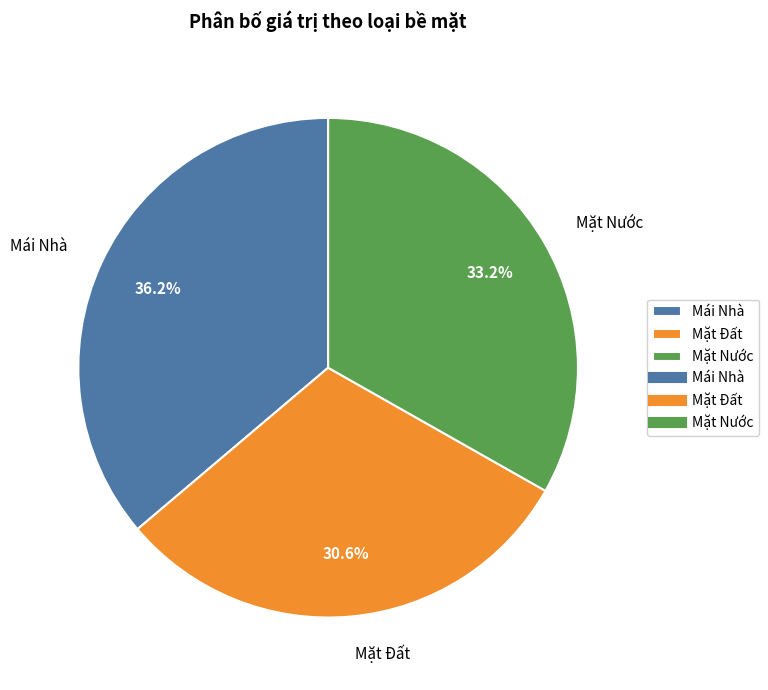

To the nearest percent, what portion does Mặt Nước represent?

33%